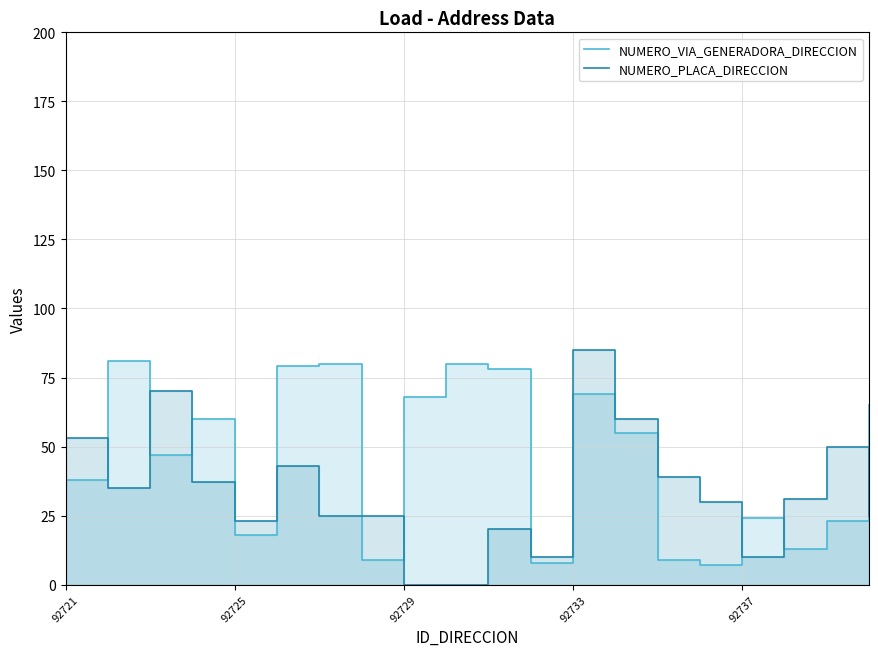

What position from the left is 10?

11